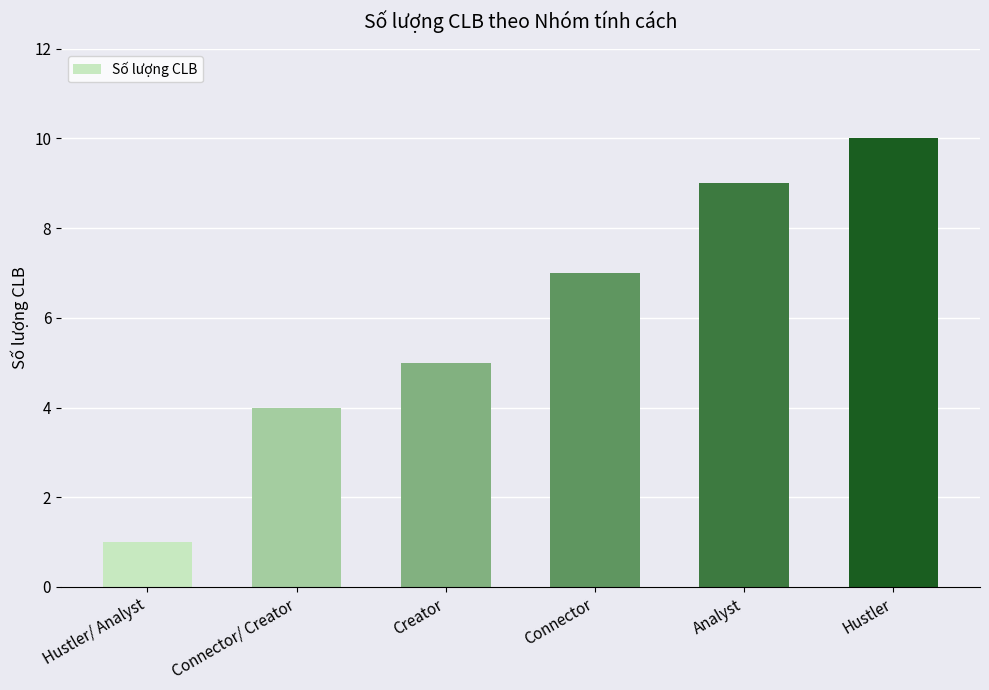

What is the ratio of the value at Analyst to the value at Hustler?

0.9